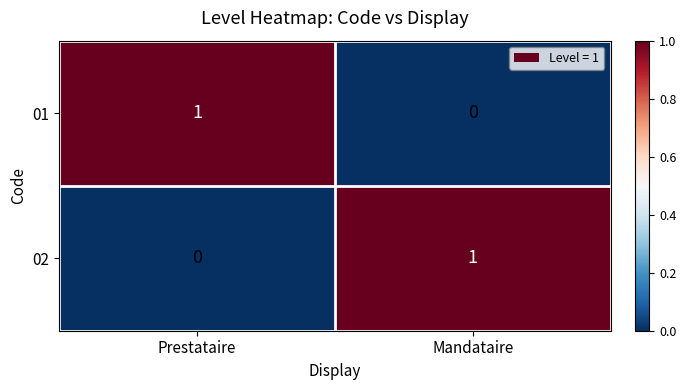

At Prestataire, list the series in order from smallest to largest.

02, 01